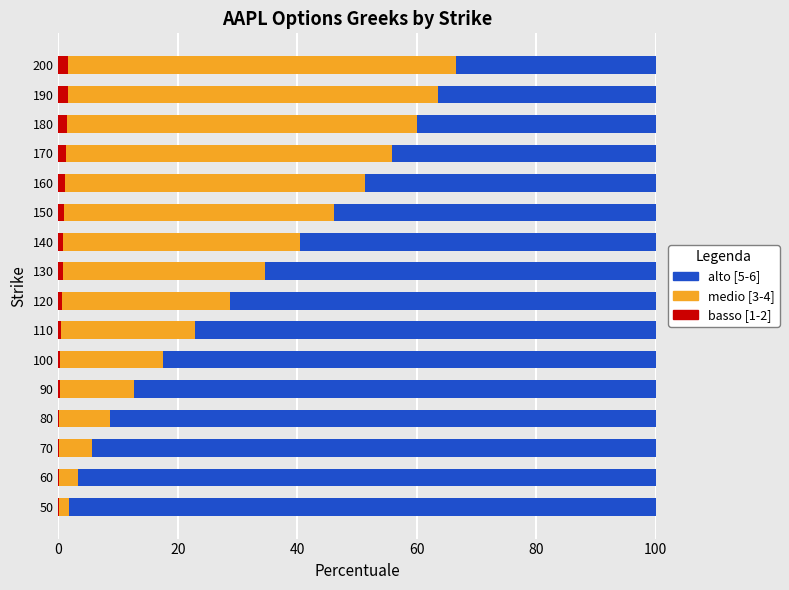

How many series are shown in this chart?

3